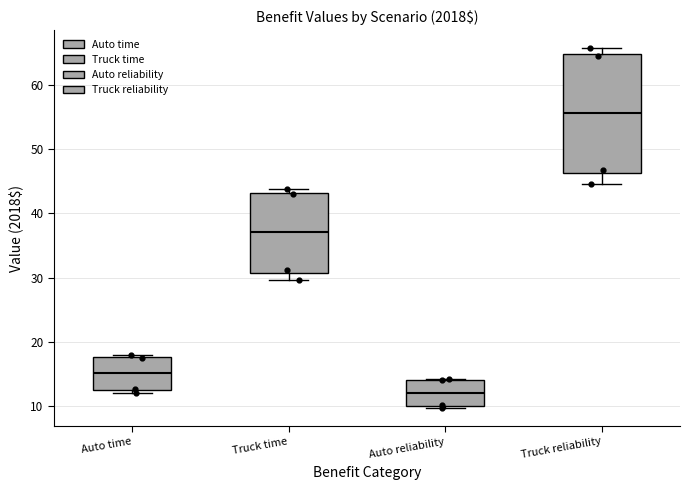

Which box has the lowest median line?

Auto reliability